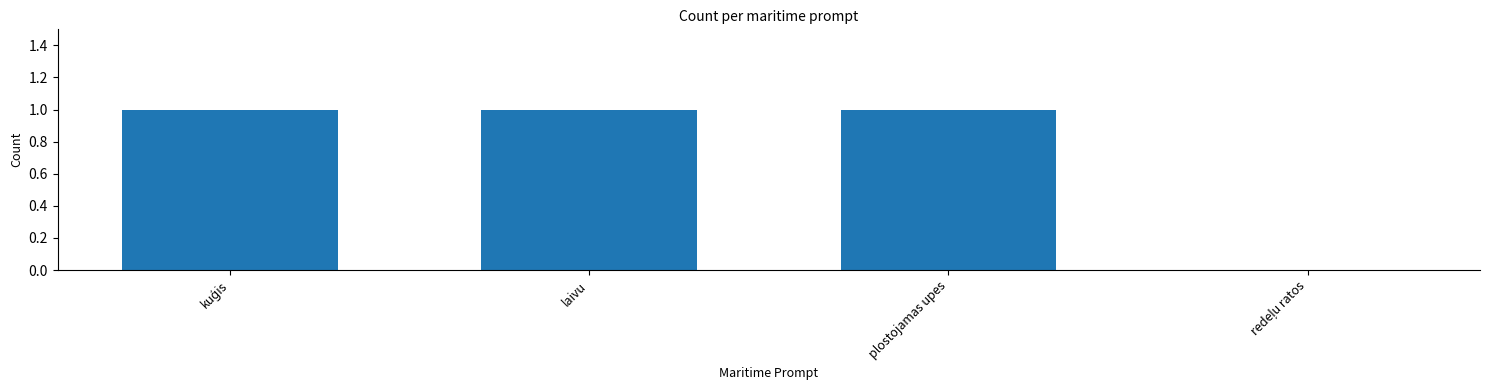

Is it true that the value at plostojamas upes is 1?

True